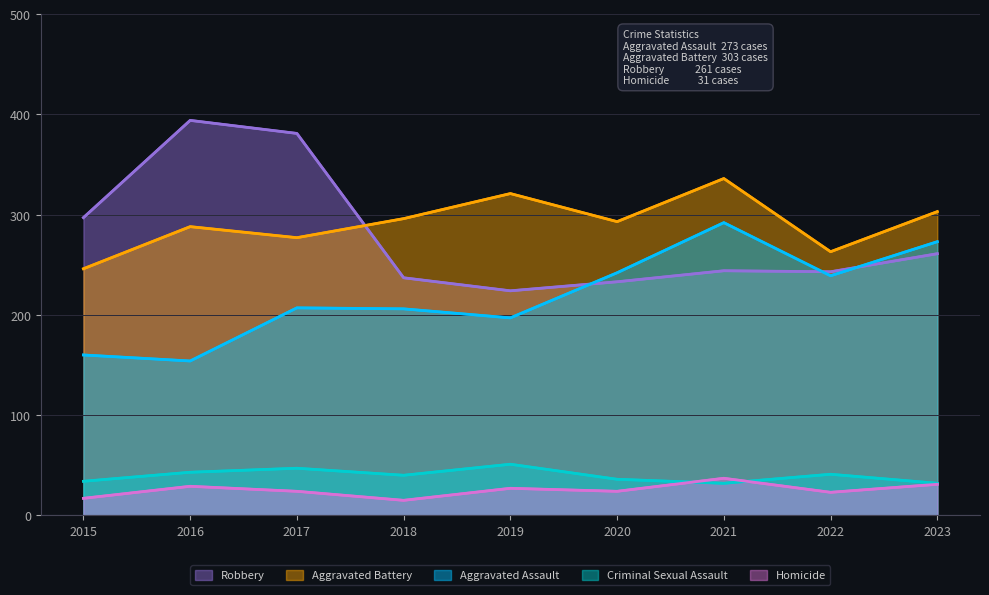

What is the spread (max minus min) of values at 2016?

365